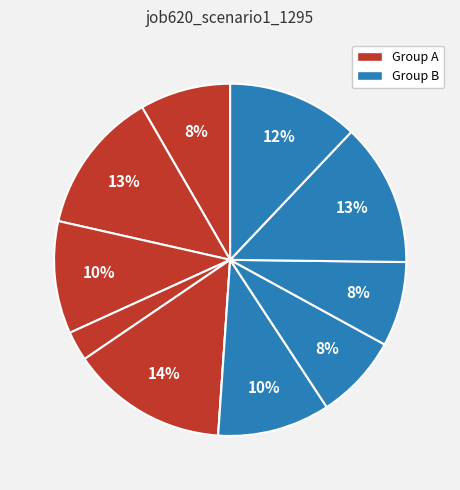

To the nearest percent, what is the average slice percentage?

9%